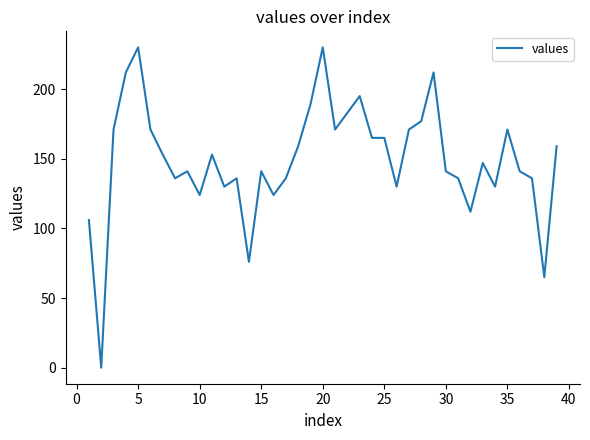

What is the difference between the maximum and minimum values?

230